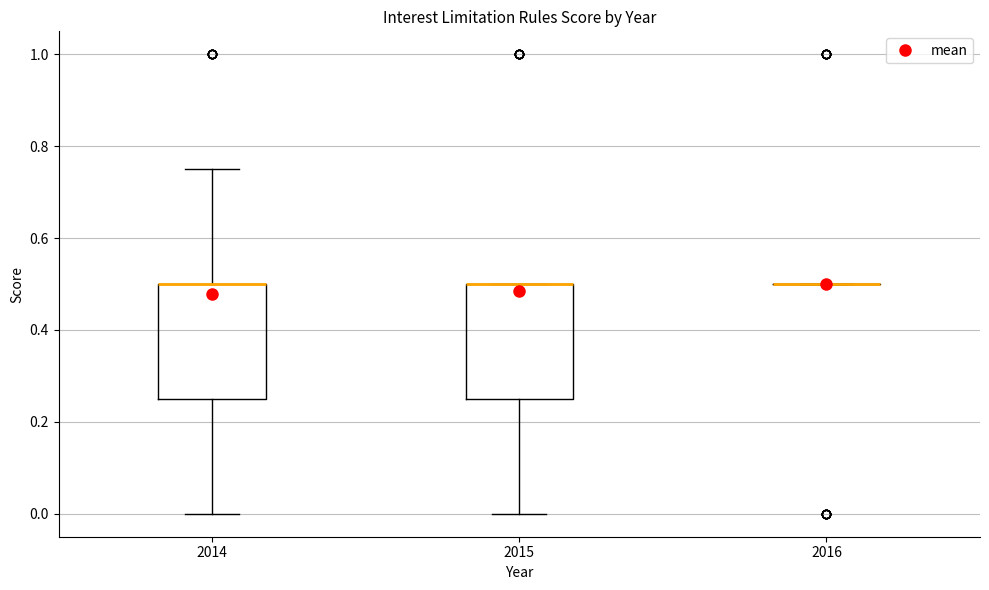

Reading left to right, read every box against the y-axis: the position of its median line, the range the box covers, and the ends of its whiskers. The values are not printed on the chart, so give them approximately, as read against the axis.

2014: median 0.50 (drawn on the box's upper edge), box 0.26 to 0.50, whiskers 0.00 to 0.76
2015: median 0.50 (drawn on the box's upper edge), box 0.26 to 0.50, whiskers 0.00 to 0.50
2016: box collapsed to a line at 0.50, whiskers 0.50 to 0.50